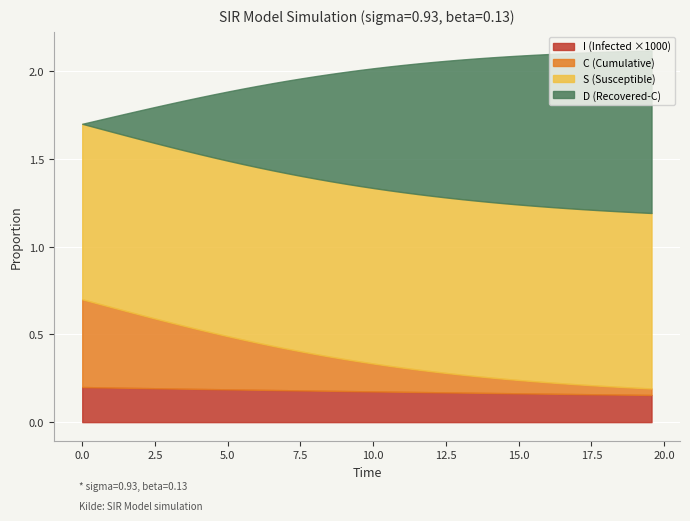

True or false: D and S intersect in this chart.

False